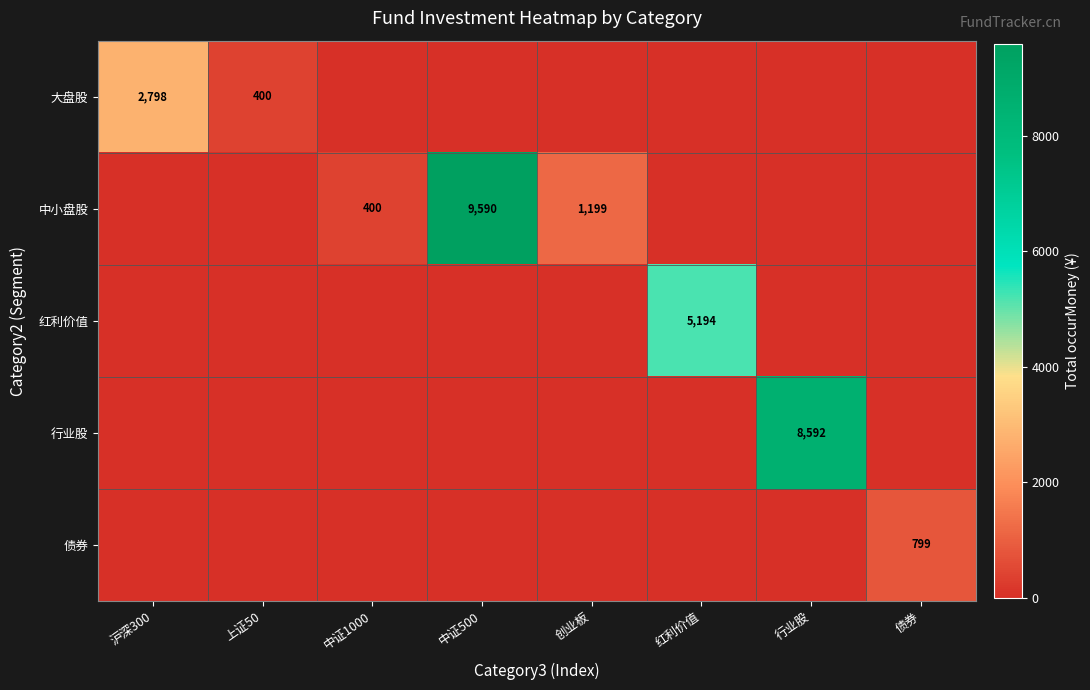

At how many categories does at least one series exceed 4641?

3